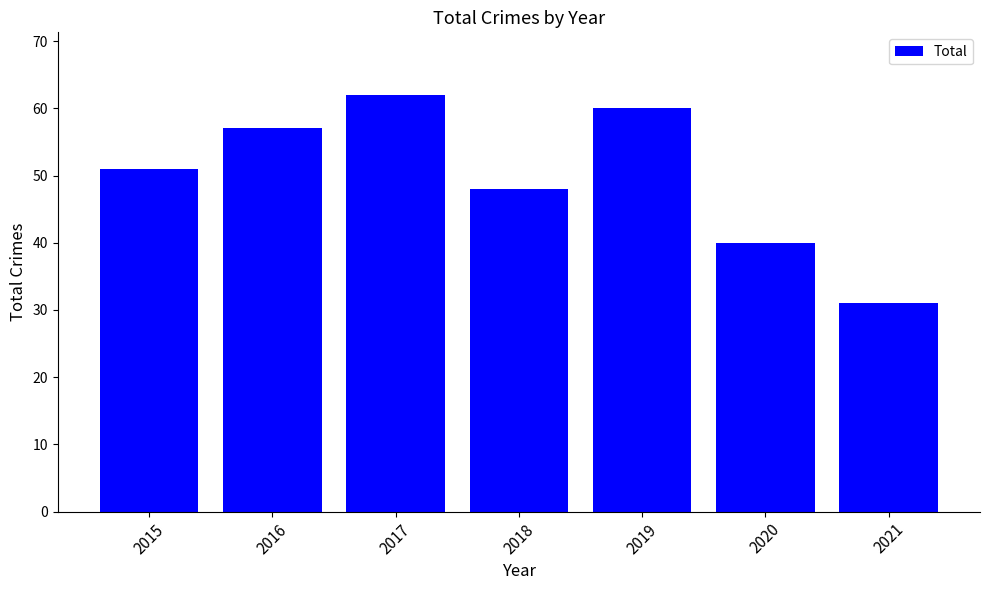

Count the number of categories in the chart.

7